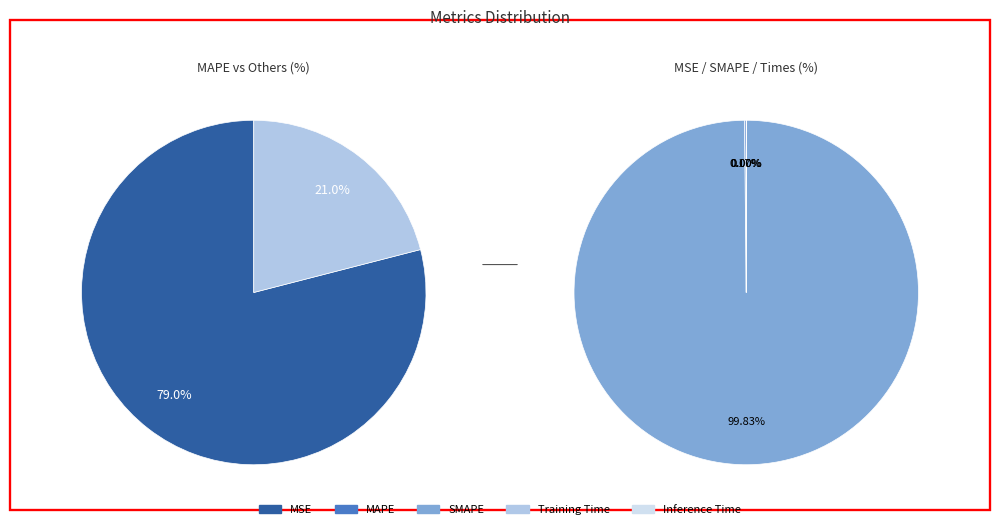

The SMAPE slice represents 33% of the pie. True or false?

False